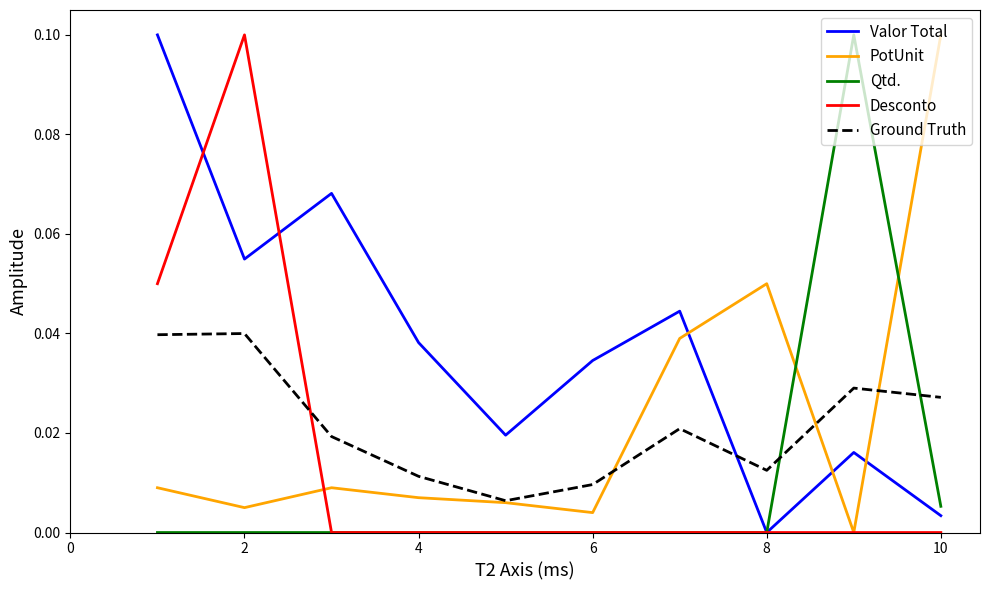

True or false: Ground Truth and Qtd. intersect in this chart.

True